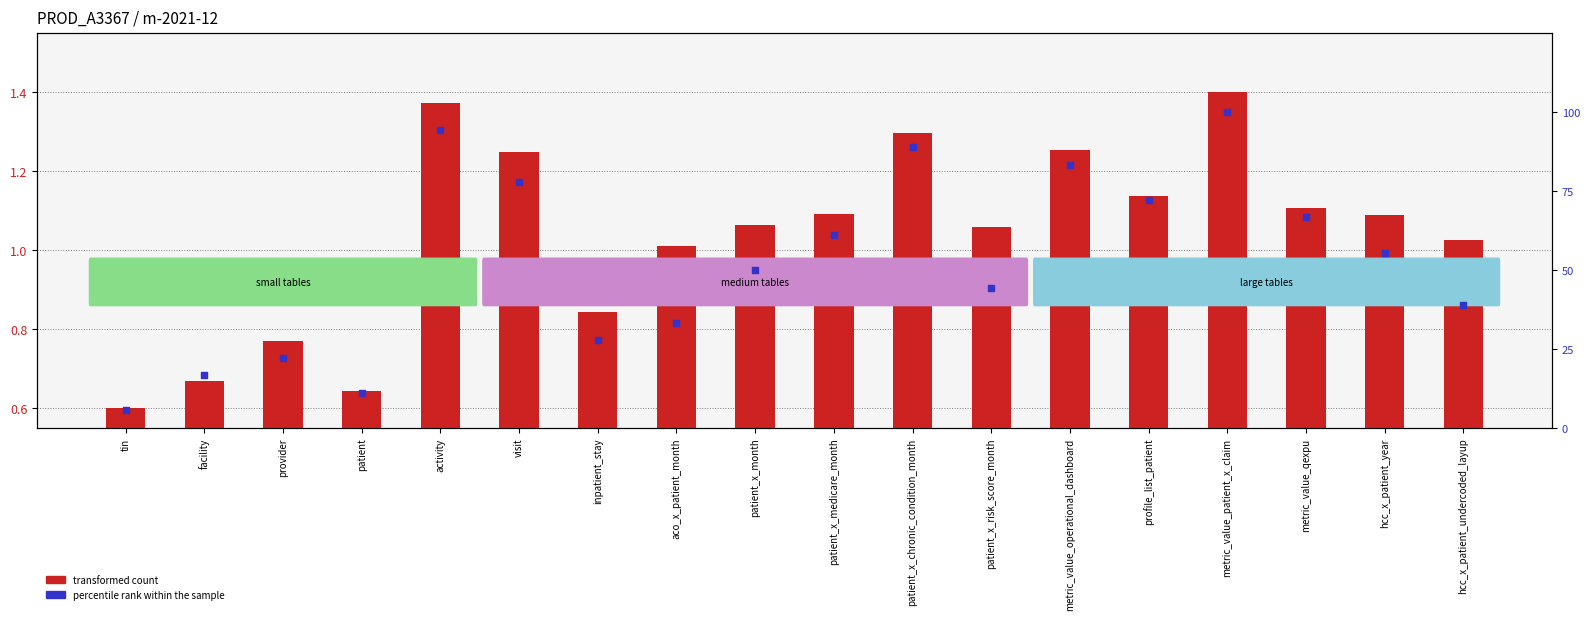

What are all the series names shown in the legend?

transformed count, percentile rank within the sample